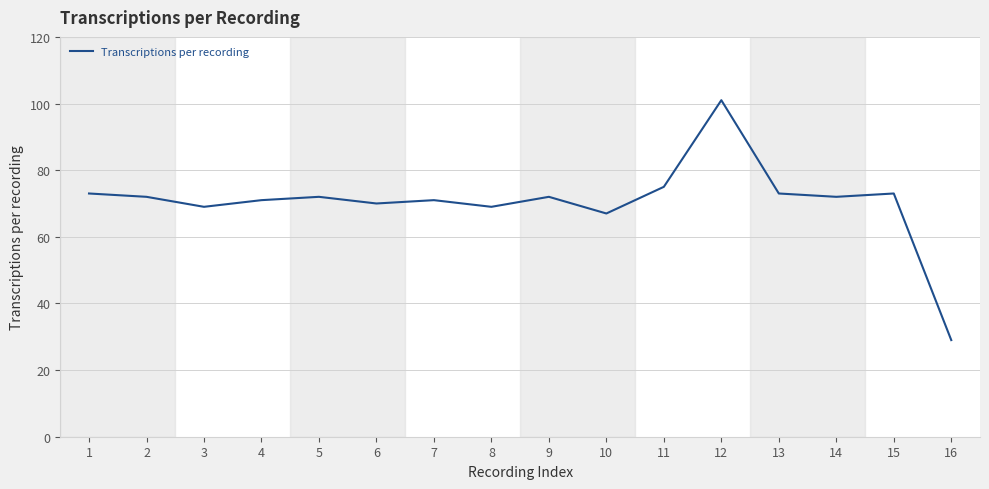

How many categories are shown in the chart?

16